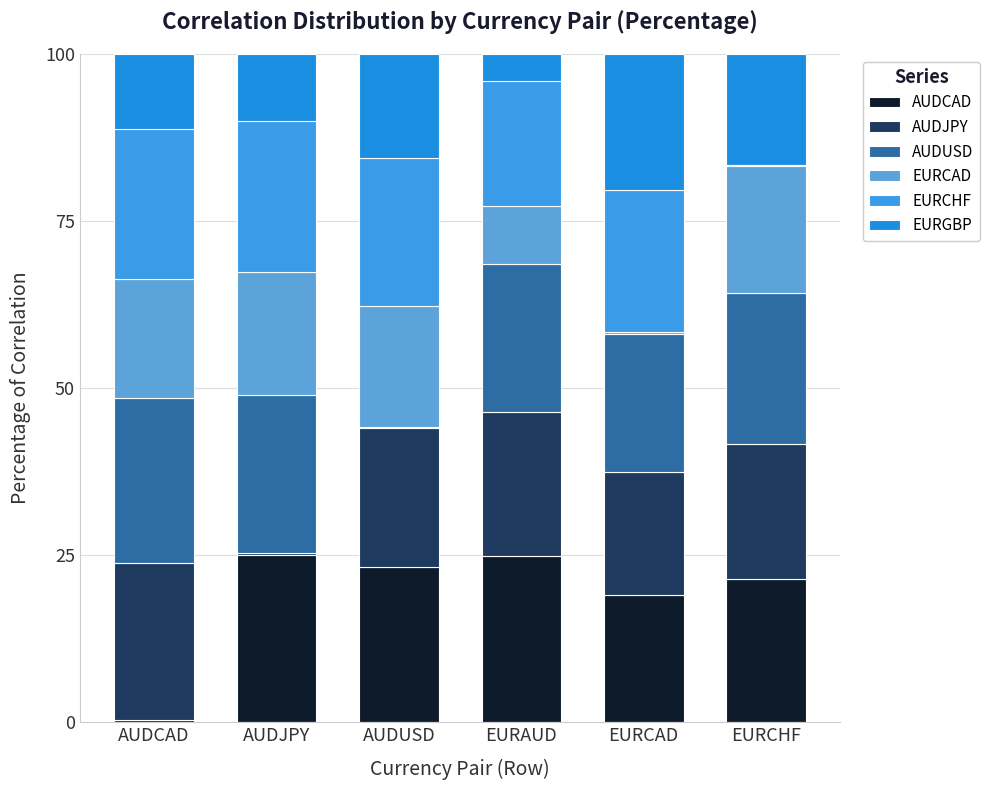

What is the sum of all AUDCAD values?

113.7